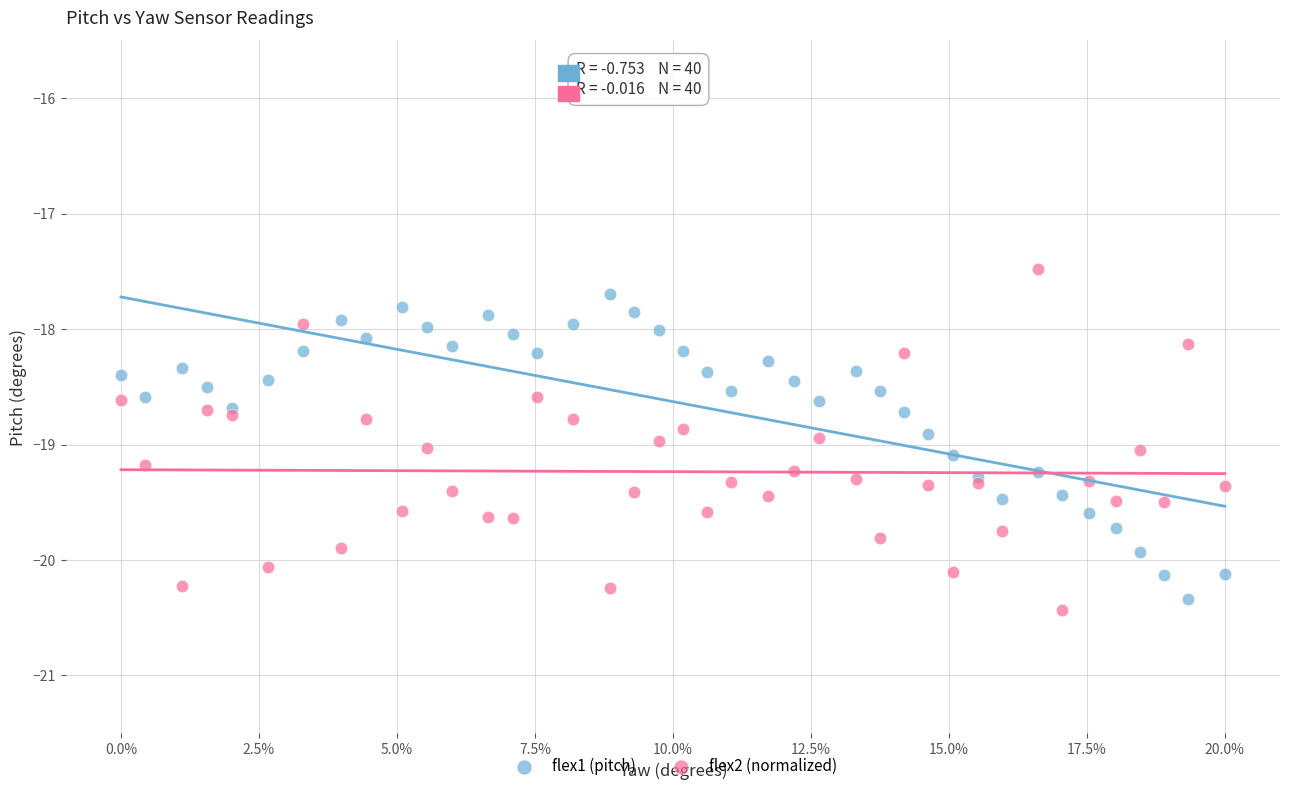

What are all the series names shown in the legend?

flex1 (pitch), flex2 (normalized)